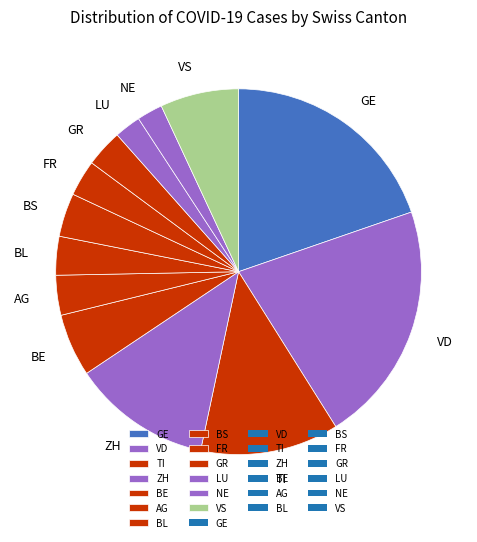

Which category has the biggest portion of the pie?

VD